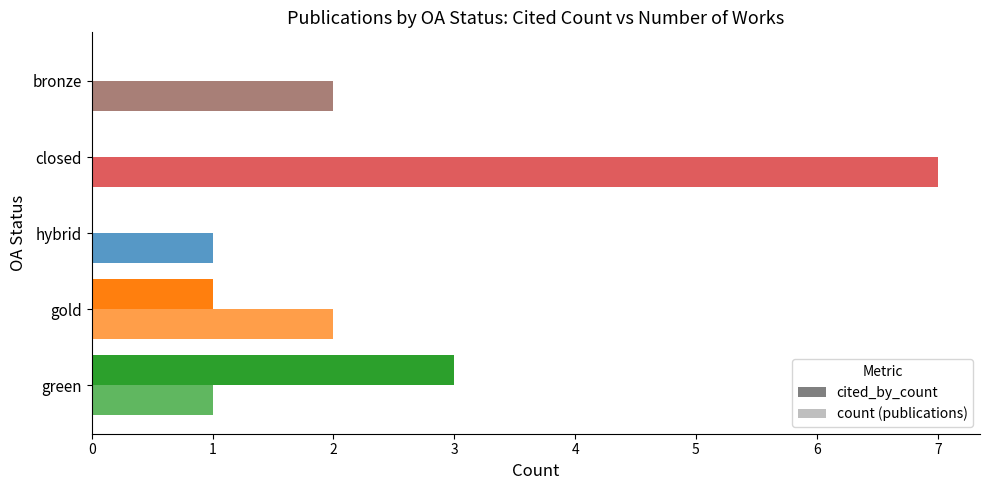

At how many categories does at least one series exceed 1?

4